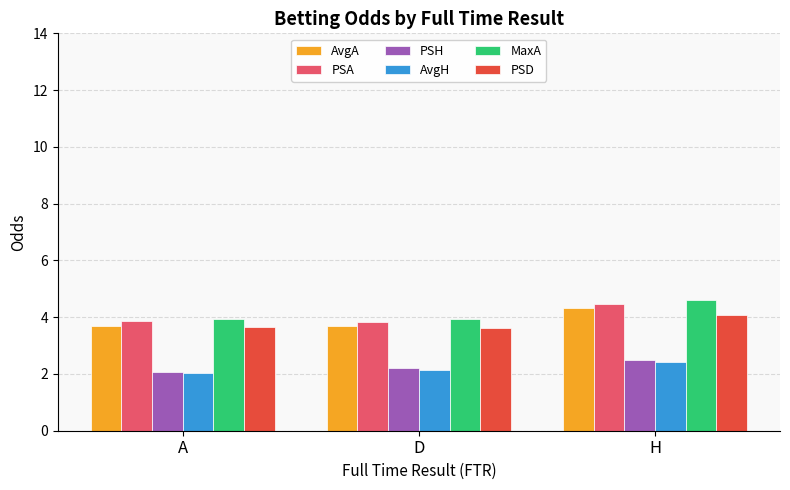

What are all the series names shown in the legend?

AvgA, PSA, PSH, AvgH, MaxA, PSD